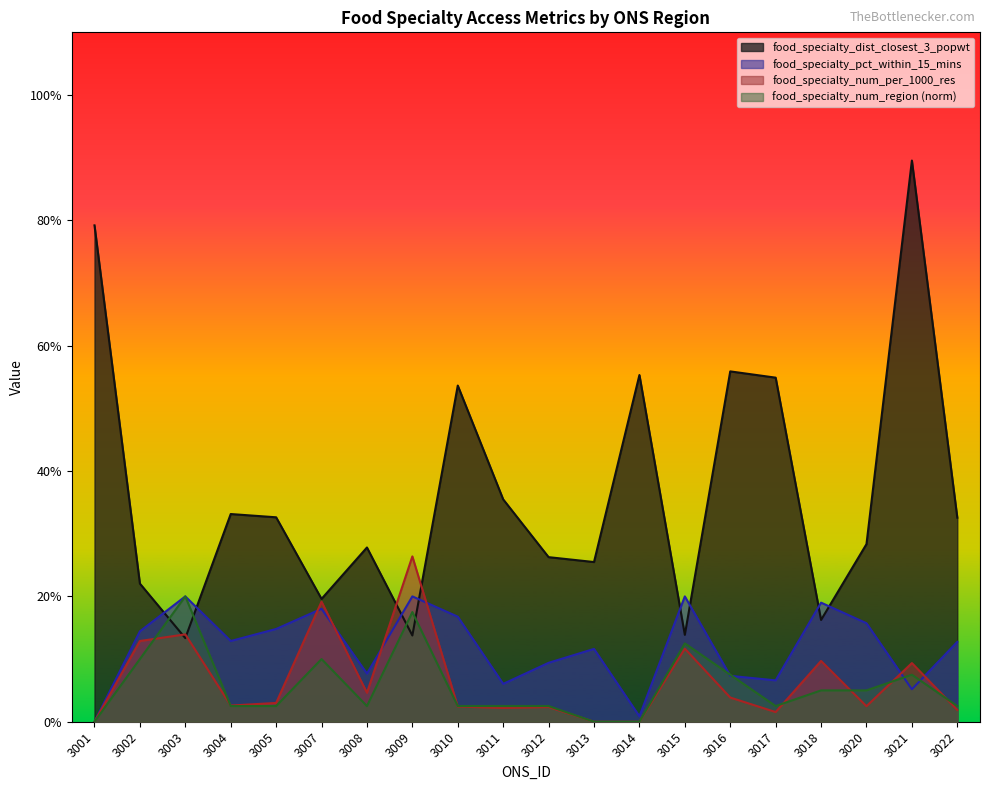

List the series in order of their peak value, lowest first.

food_specialty_pct_within_15_mins, food_specialty_num_region, food_specialty_num_per_1000, food_specialty_dist_closest_3_popwt